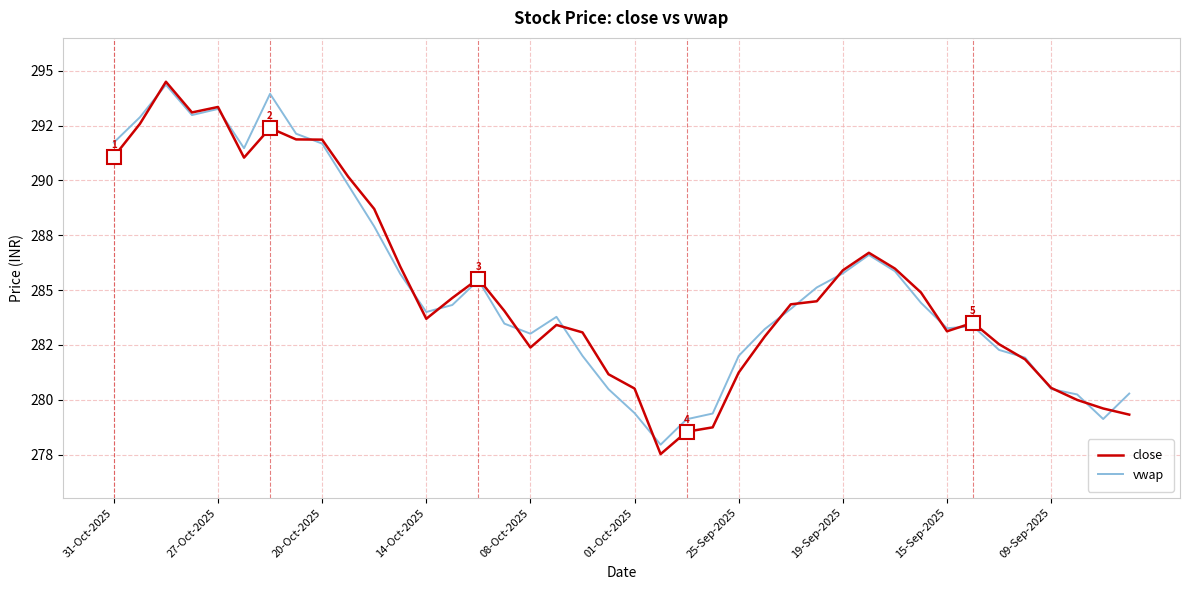

Does the chart display data point markers on the line(s)?

No